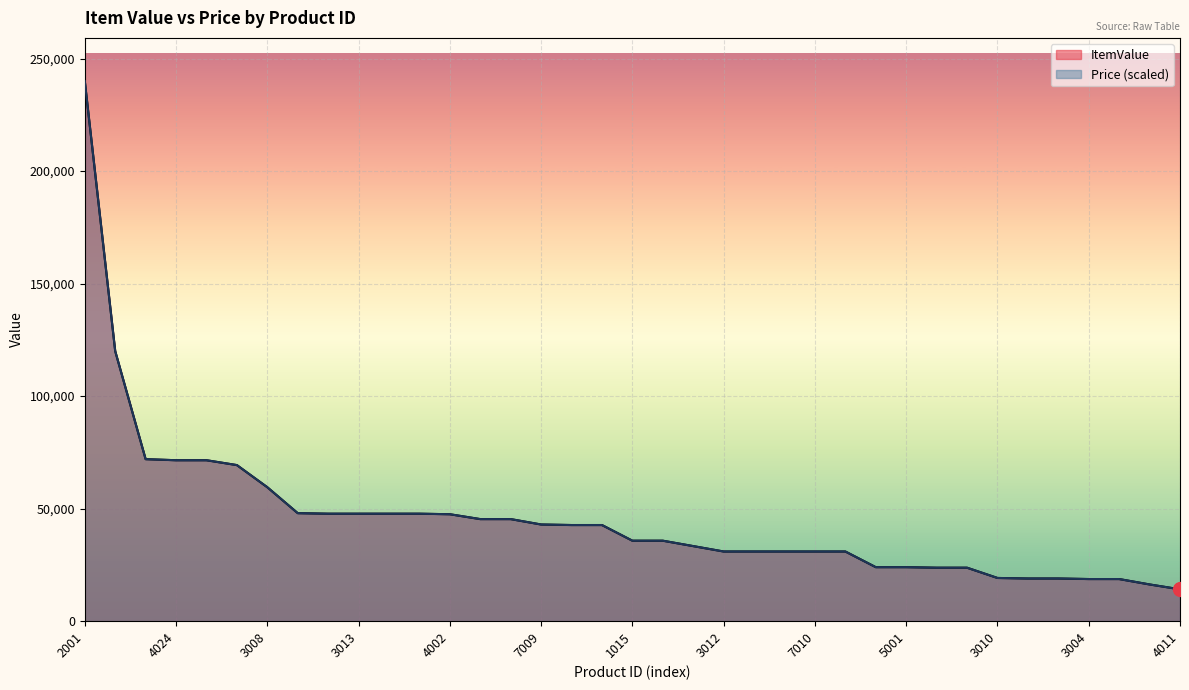

How many lines are shown in the chart?

2